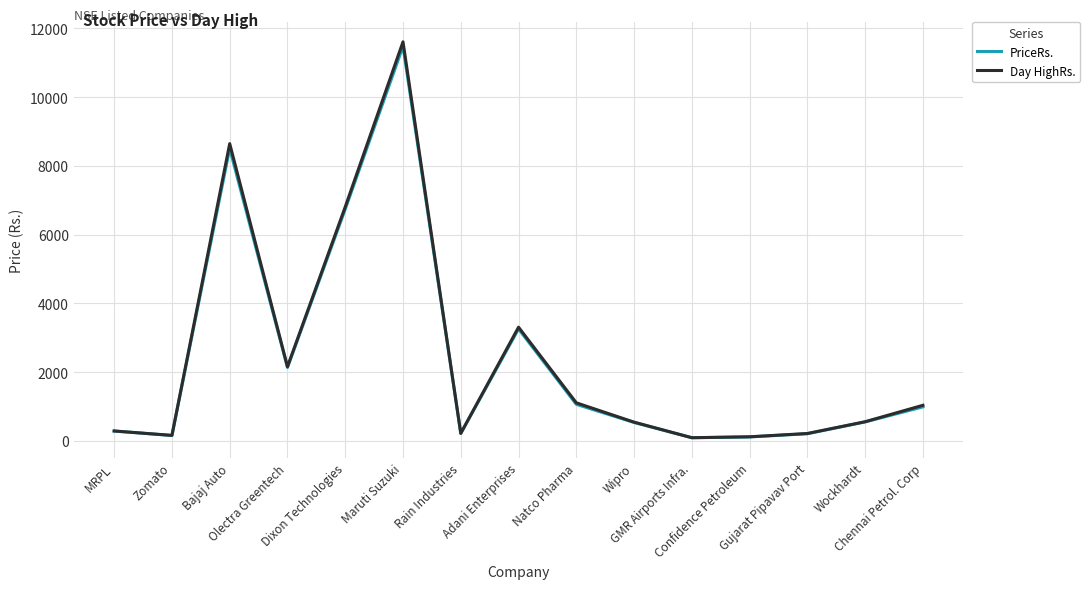

What are all the series names shown in the legend?

PriceRs., Day HighRs.